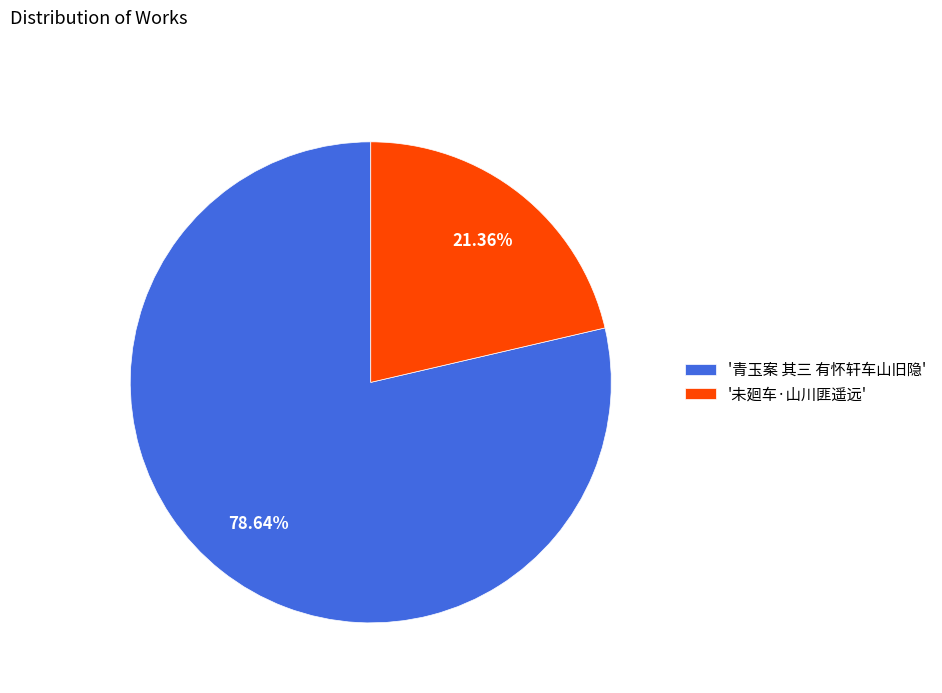

What is the majority slice?

'青玉案 其三 有怀轩车山旧隐'